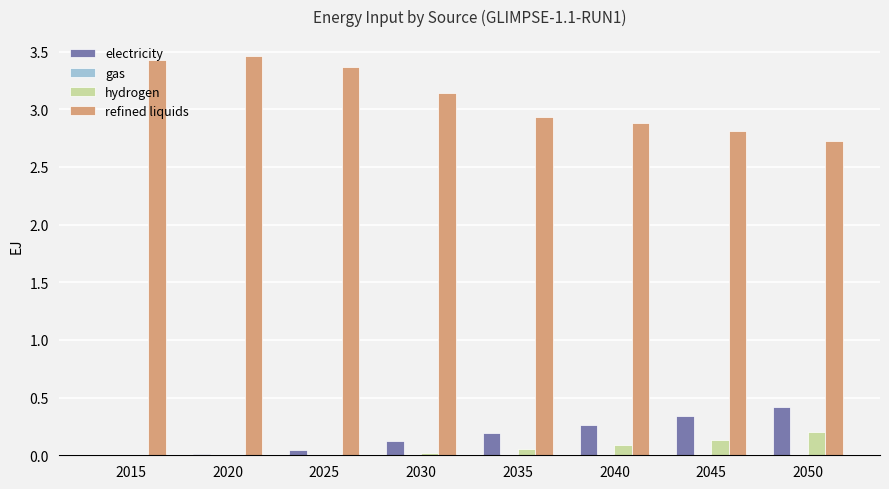

Which series has the largest total across all categories?

refined liquids